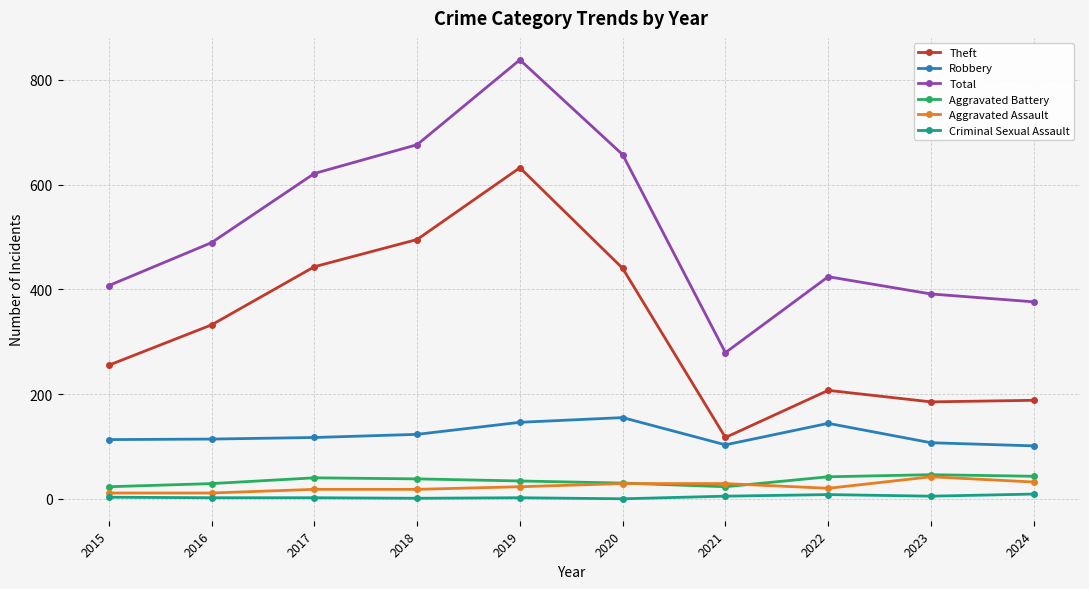

Is this an area chart (filled region under the line)?

No